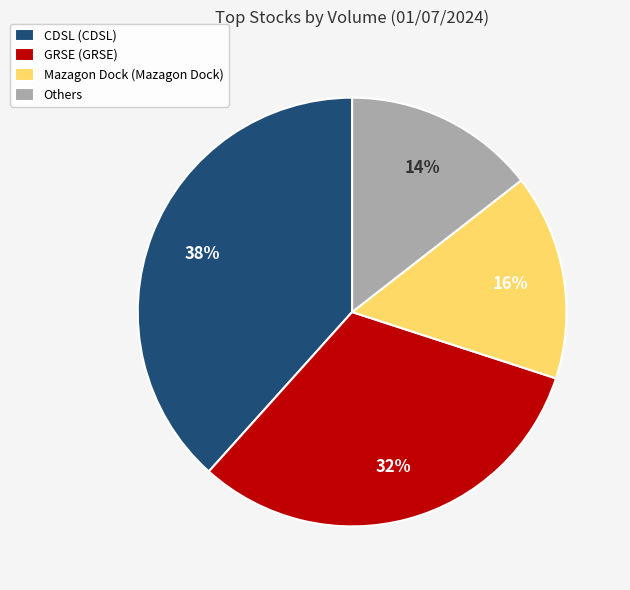

To the nearest percent, what is the combined percentage of GRSE (GRSE) and Others?

46%